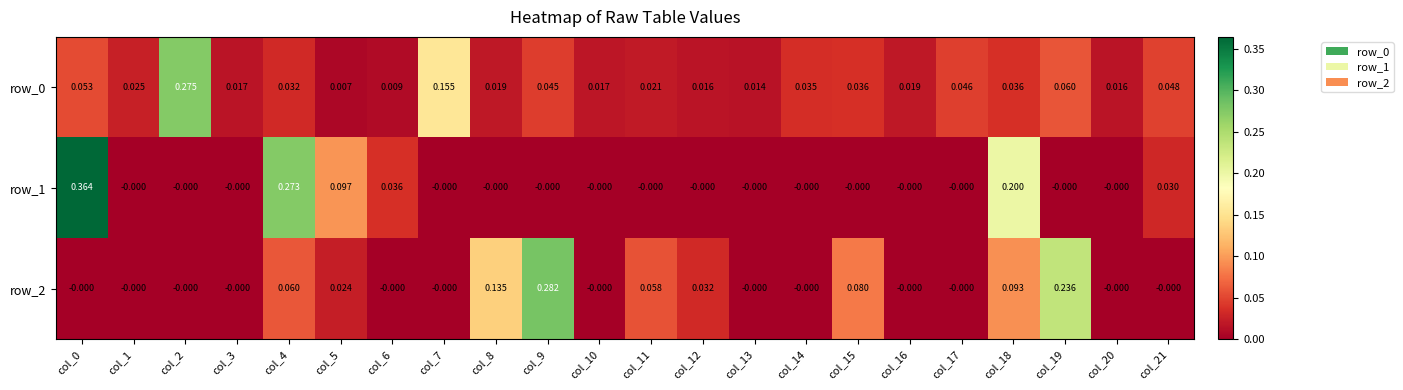

Is the value of row_2 at col_19 greater than the value of row_0 at col_10?

Yes